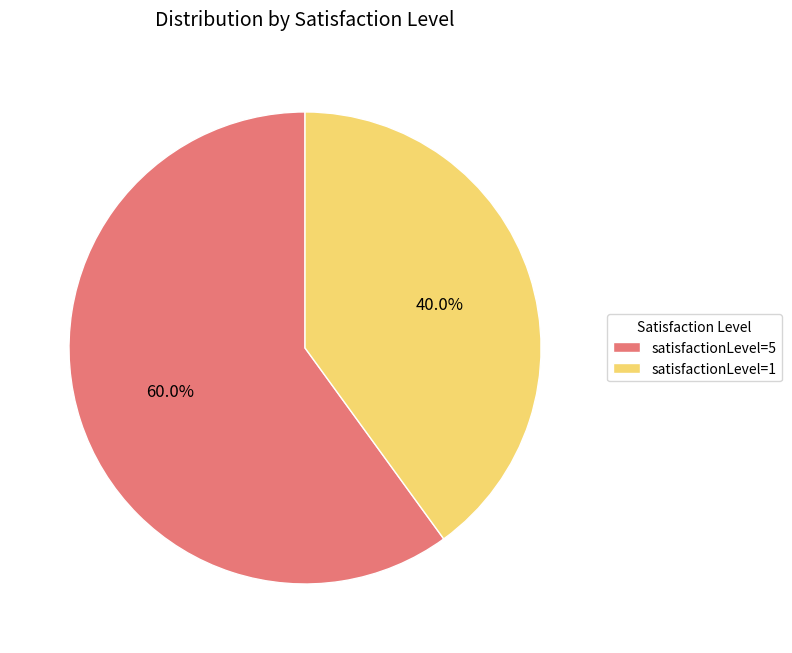

To the nearest percent, what is the difference between the satisfactionLevel=5 and satisfactionLevel=1 slice percentages?

20%